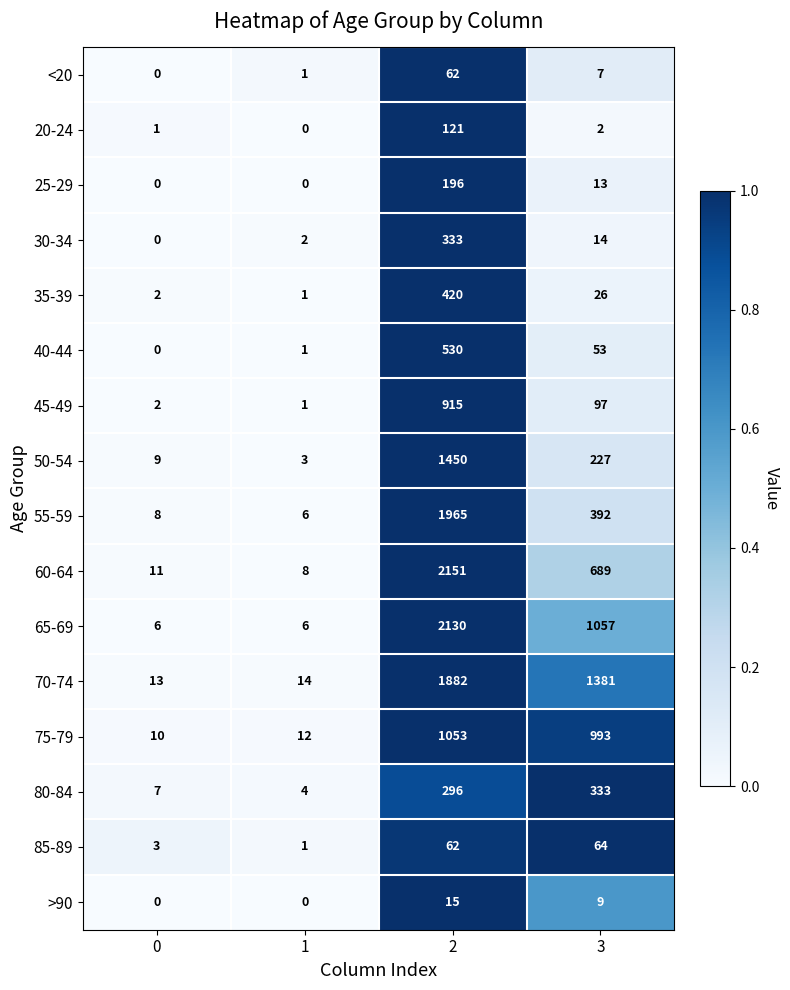

The 75-79 series shows 12 at 1. True or false?

True